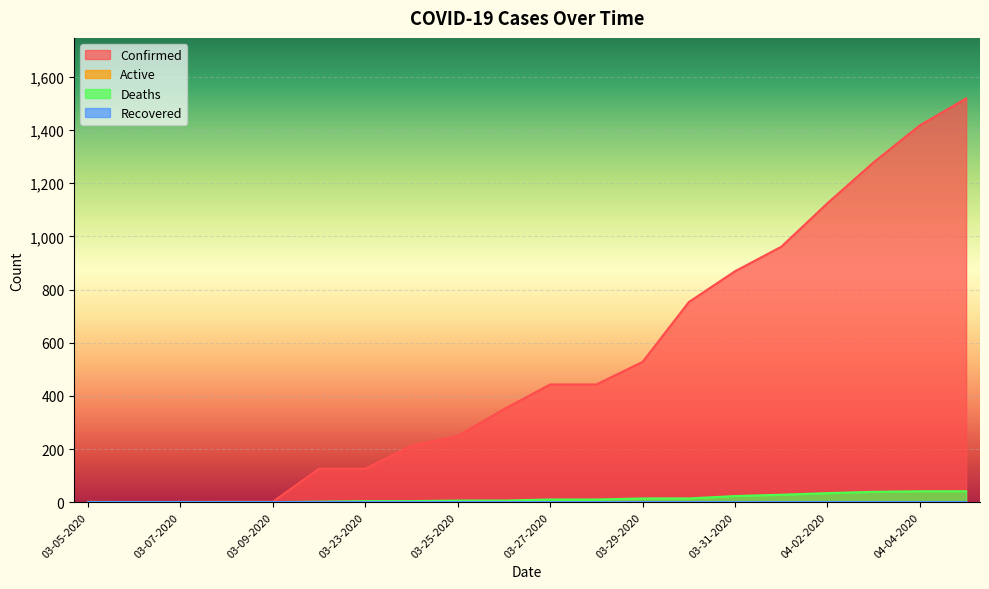

Between 03-05-2020 and 03-24-2020, which is larger?

03-24-2020